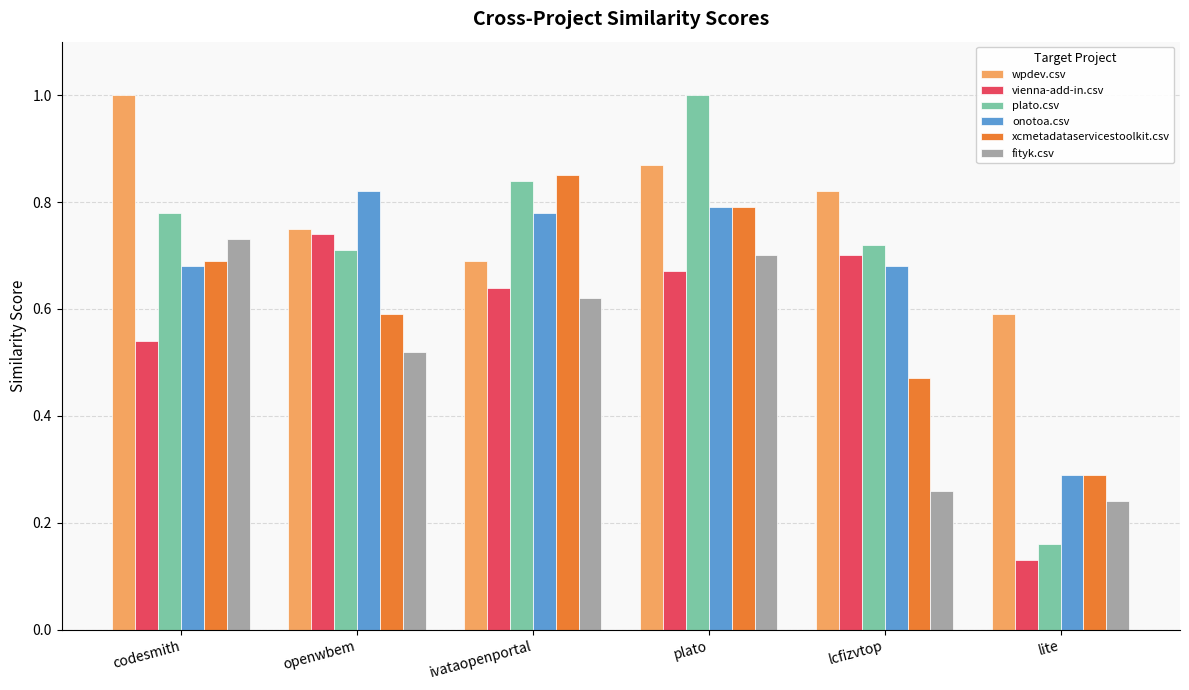

What are all the series names shown in the legend?

wpdev.csv, vienna-add-in.csv, plato.csv, onotoa.csv, xcmetadataservicestoolkit.csv, fityk.csv